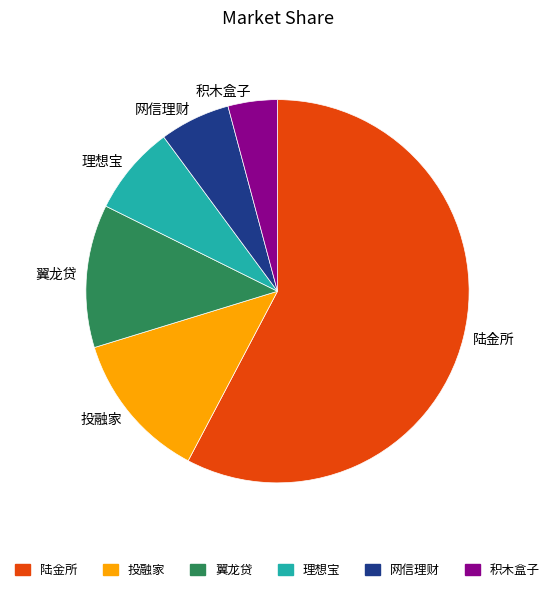

Between 陆金所 and 翼龙贷, which is larger?

陆金所